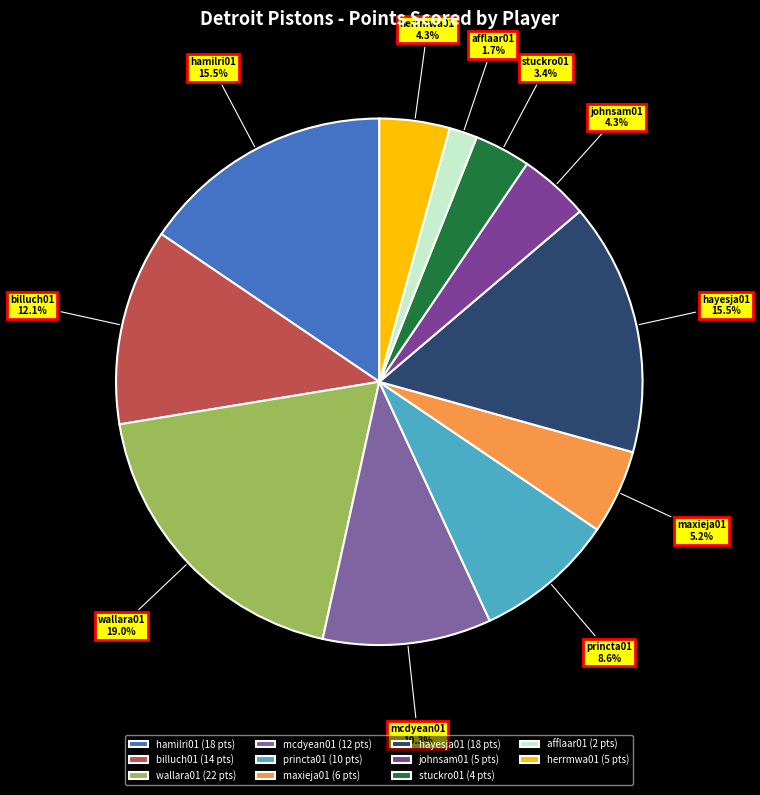

What percentage do hayesja01 and hamilri01 together represent?

31.0%